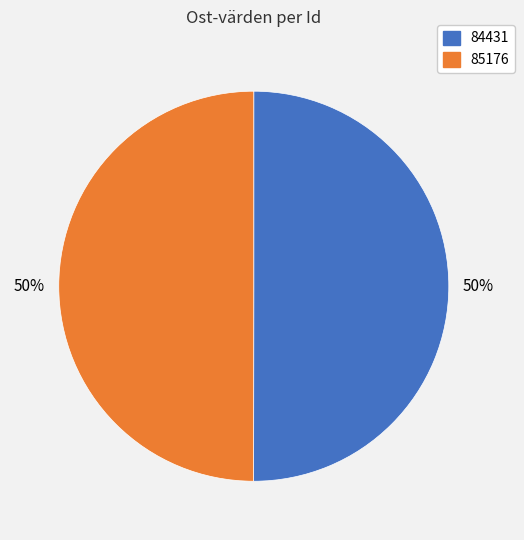

How many slices are in this pie chart?

2